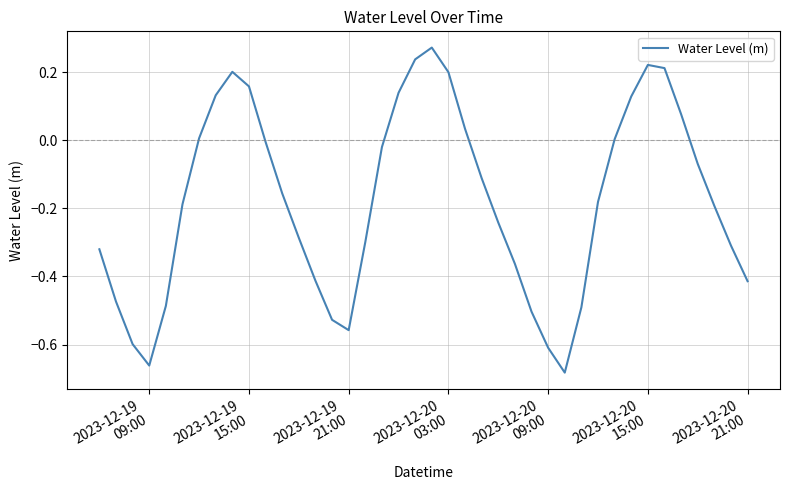

What is the difference between the maximum and minimum values?

1.0